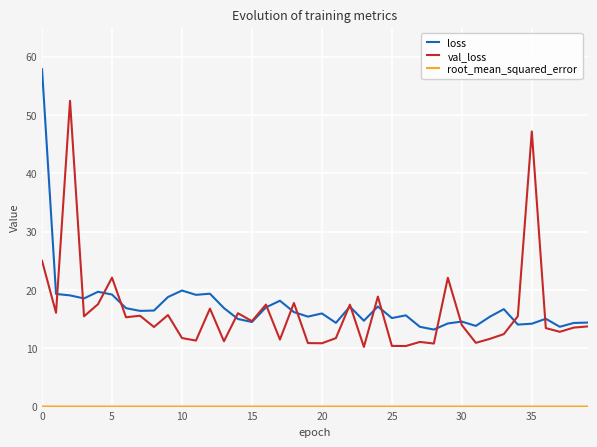

Which series has the widest spread of values?

loss